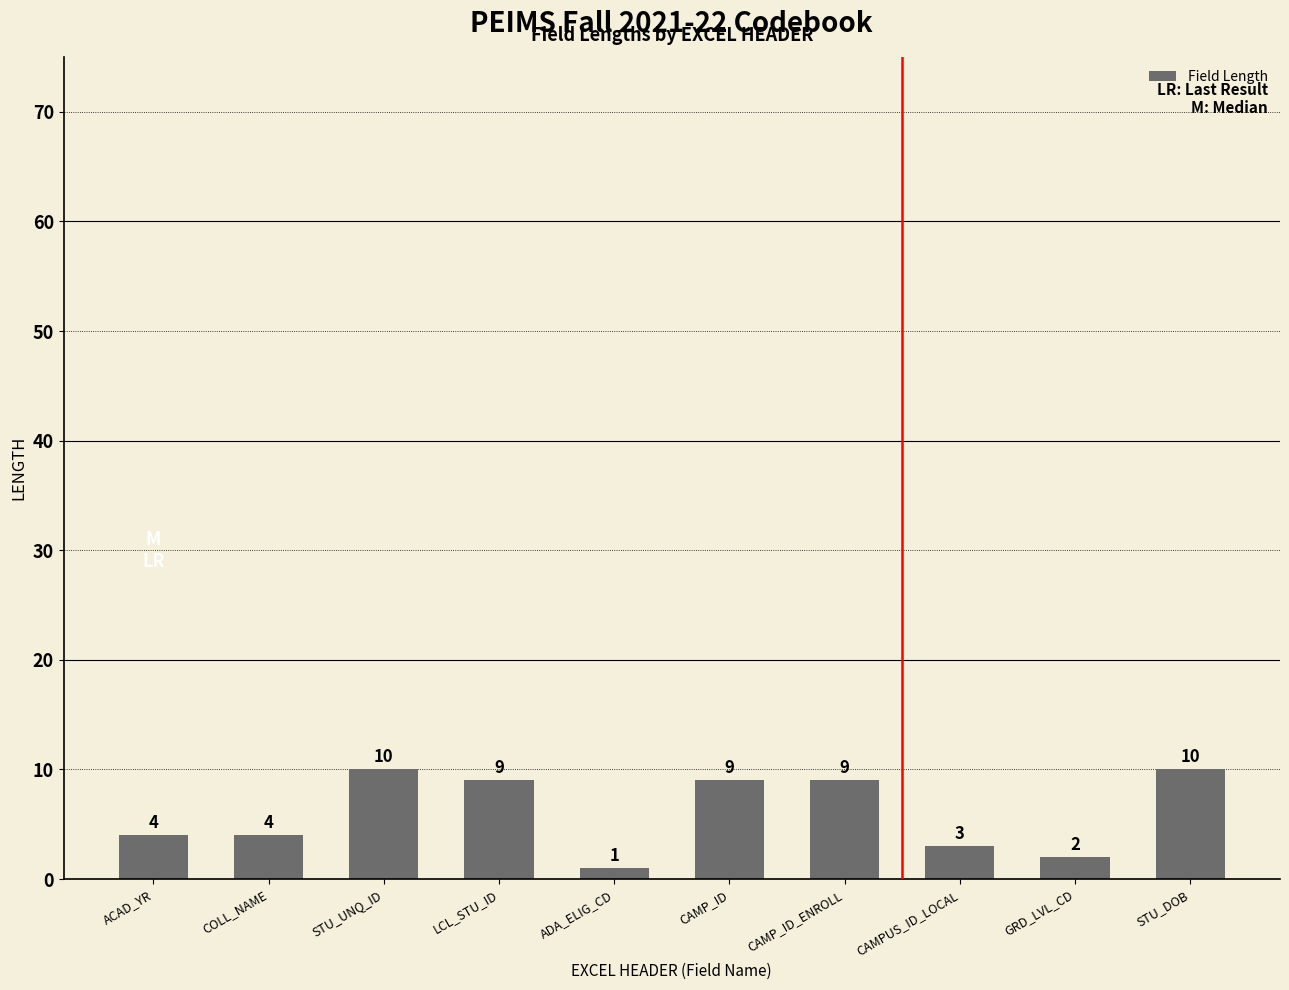

How many data points does each series have?

10